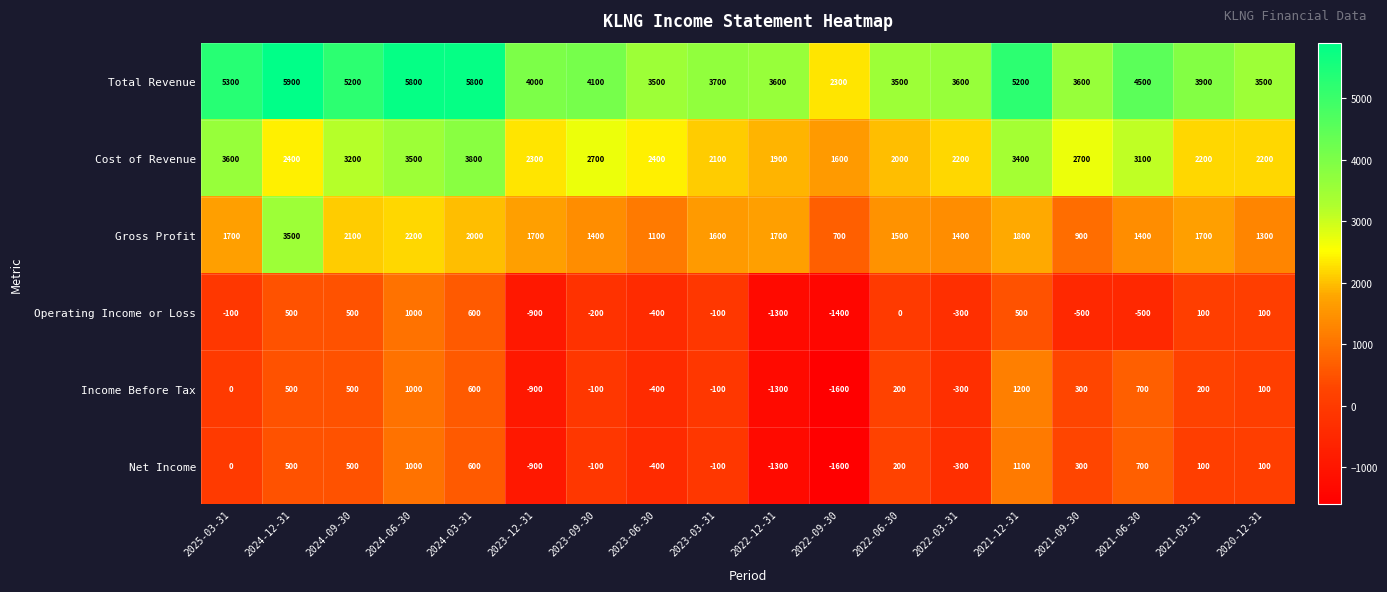

What is the smallest value displayed?

-1600